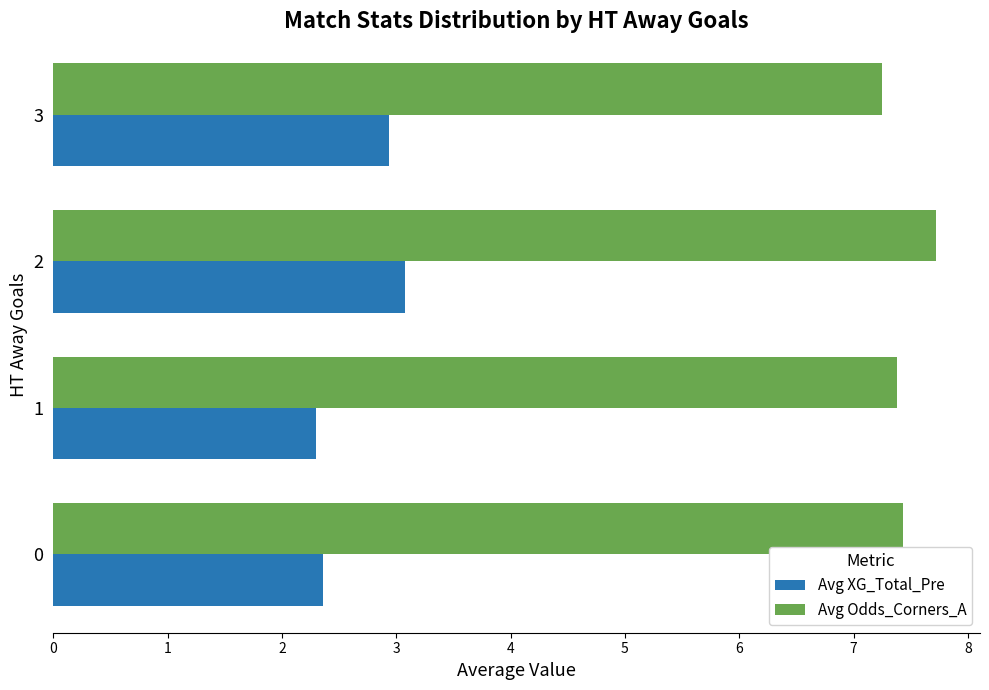

What is the sum of the Avg XG_Total_Pre values at 2 and 1?

5.4